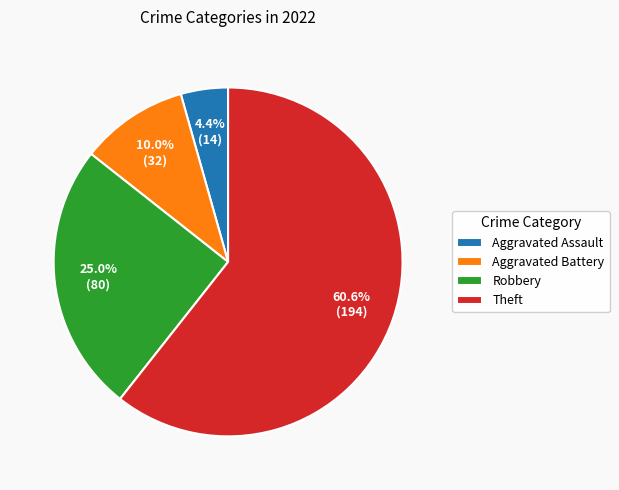

To the nearest percent, what is the difference between the largest and smallest slice percentages?

56%